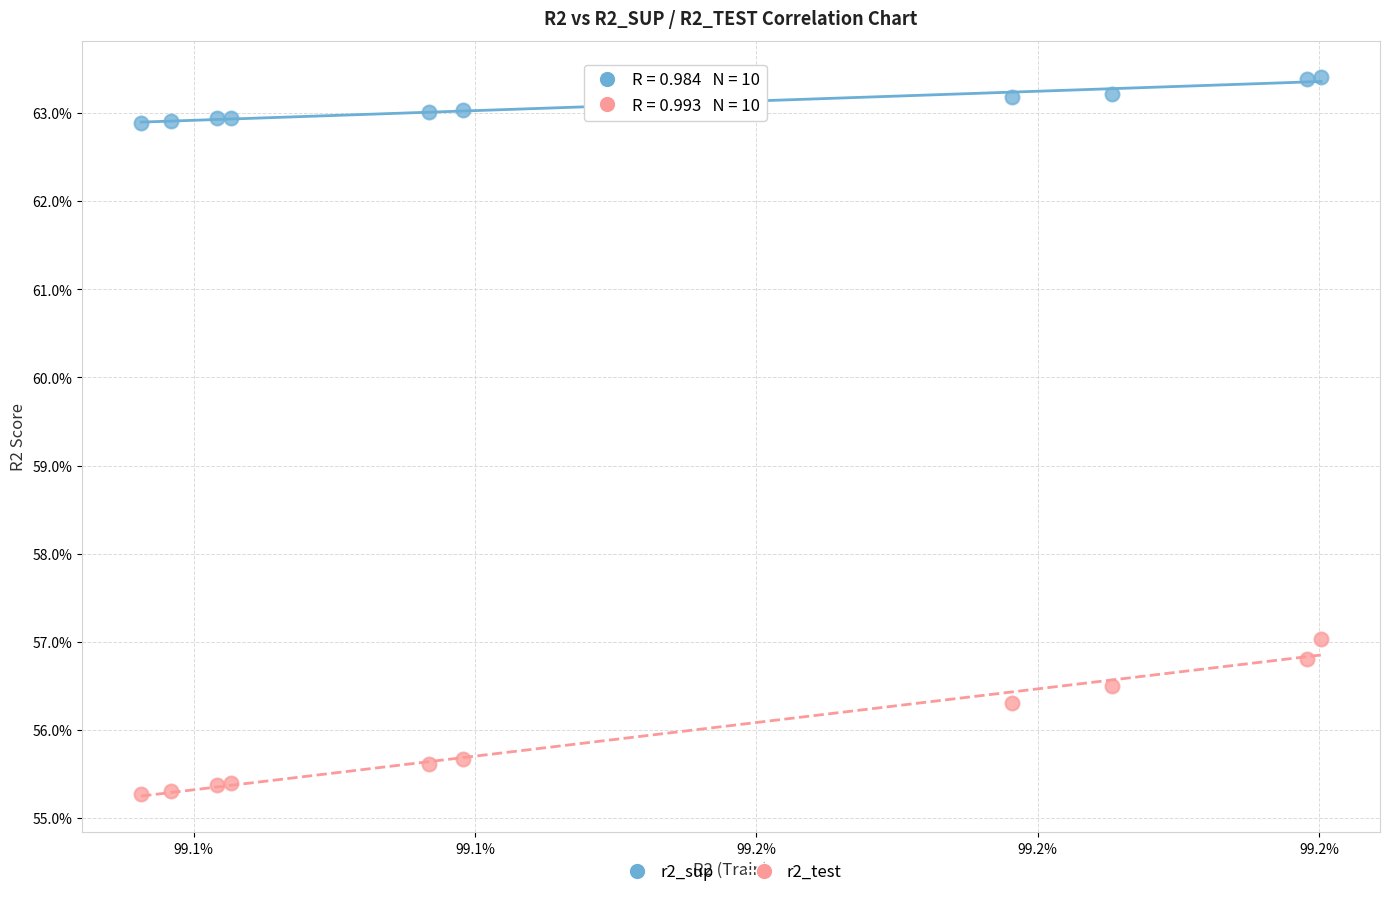

What are all the series names shown in the legend?

r2_sup, r2_test